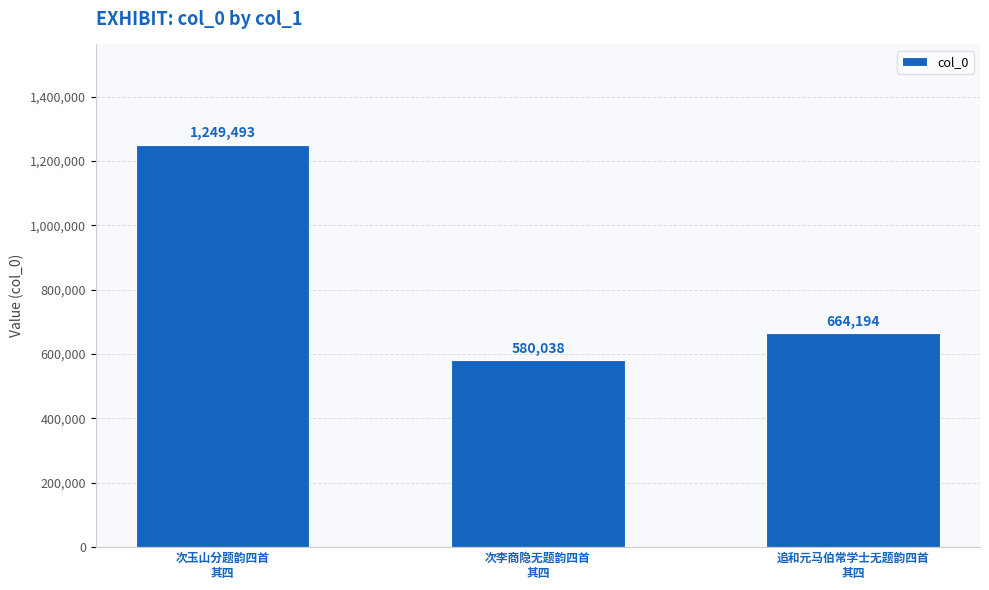

Which label corresponds to the largest value in the chart?

次玉山分题韵四首
其四